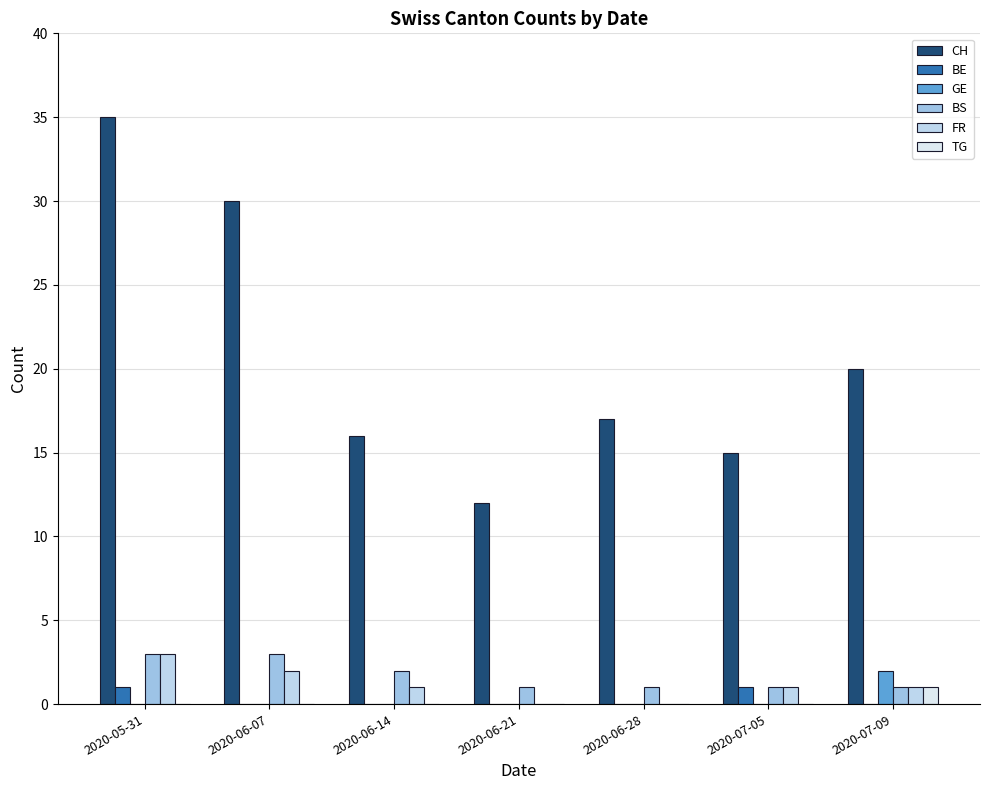

Which series has the widest spread of values?

CH